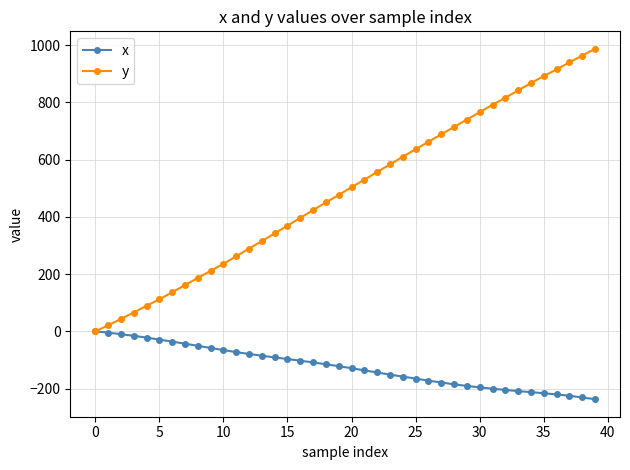

What is the sum of all x values?

-4966.7